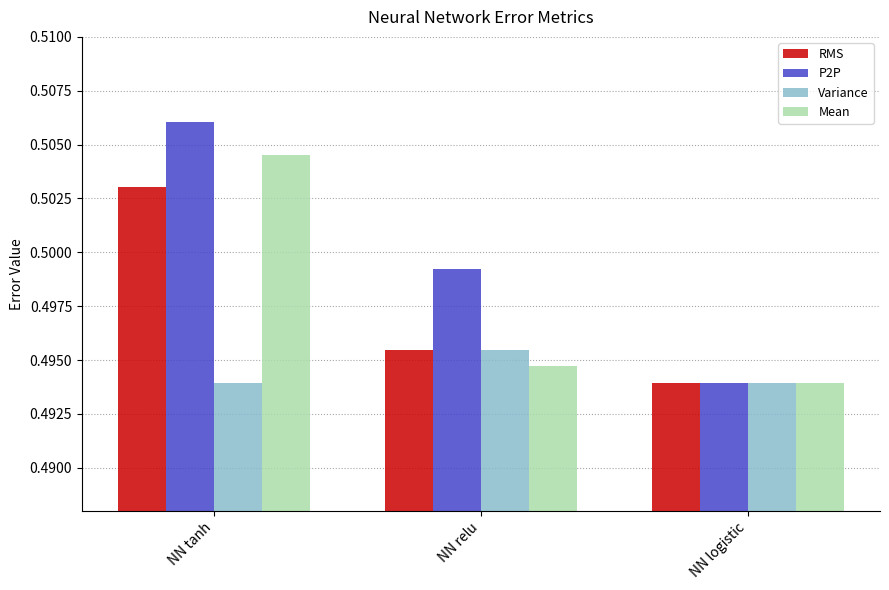

Rank the series by their maximum value, from highest to lowest.

P2P, Mean, RMS, Variance